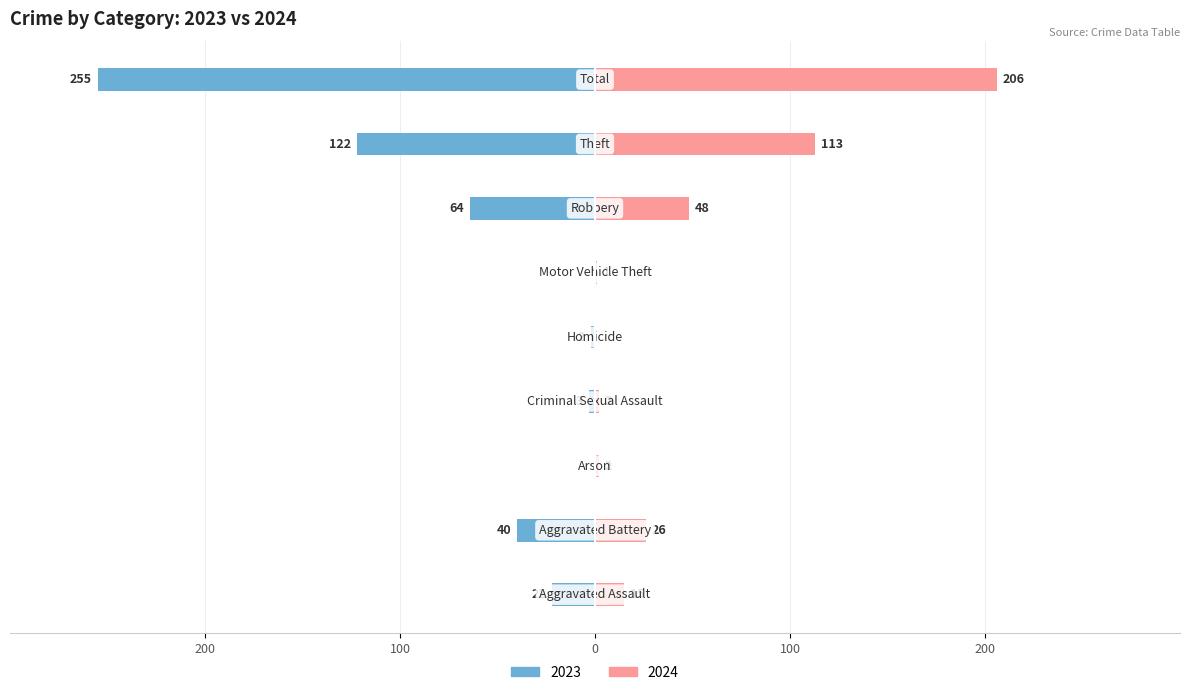

At which label does 2024 reach its peak?

Total